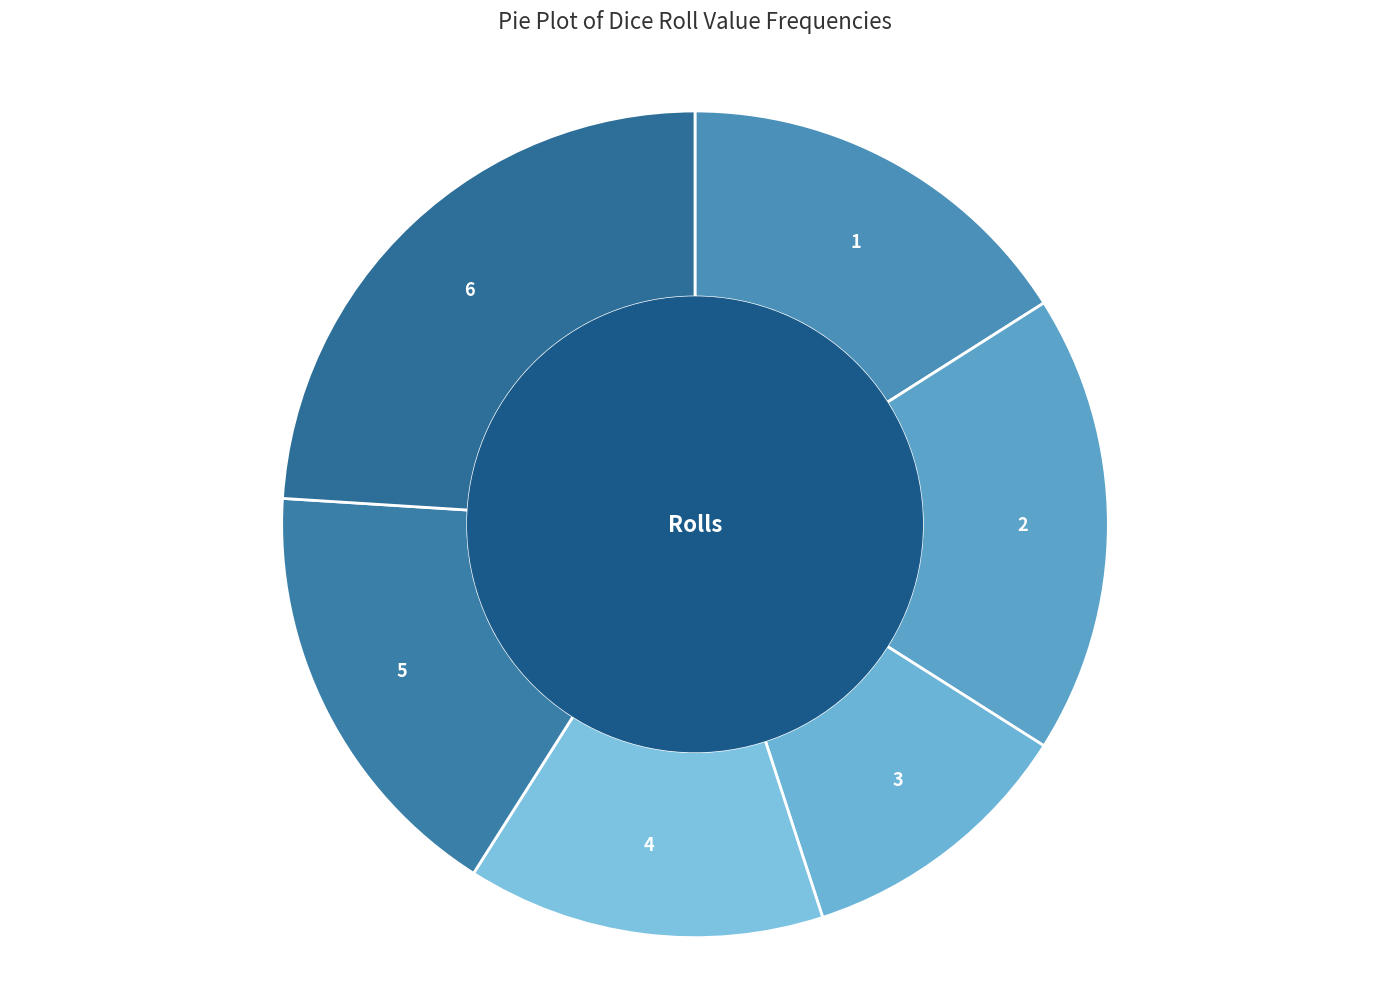

True or false: 5 accounts for 8% of the total.

False